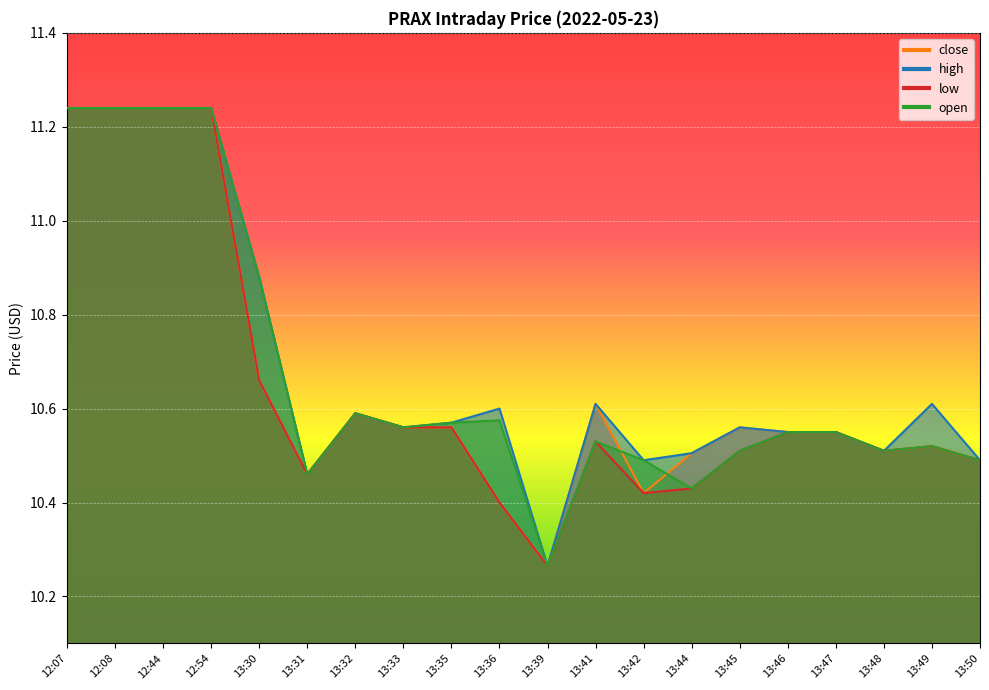

What value does the high series have at 12:07?

11.2